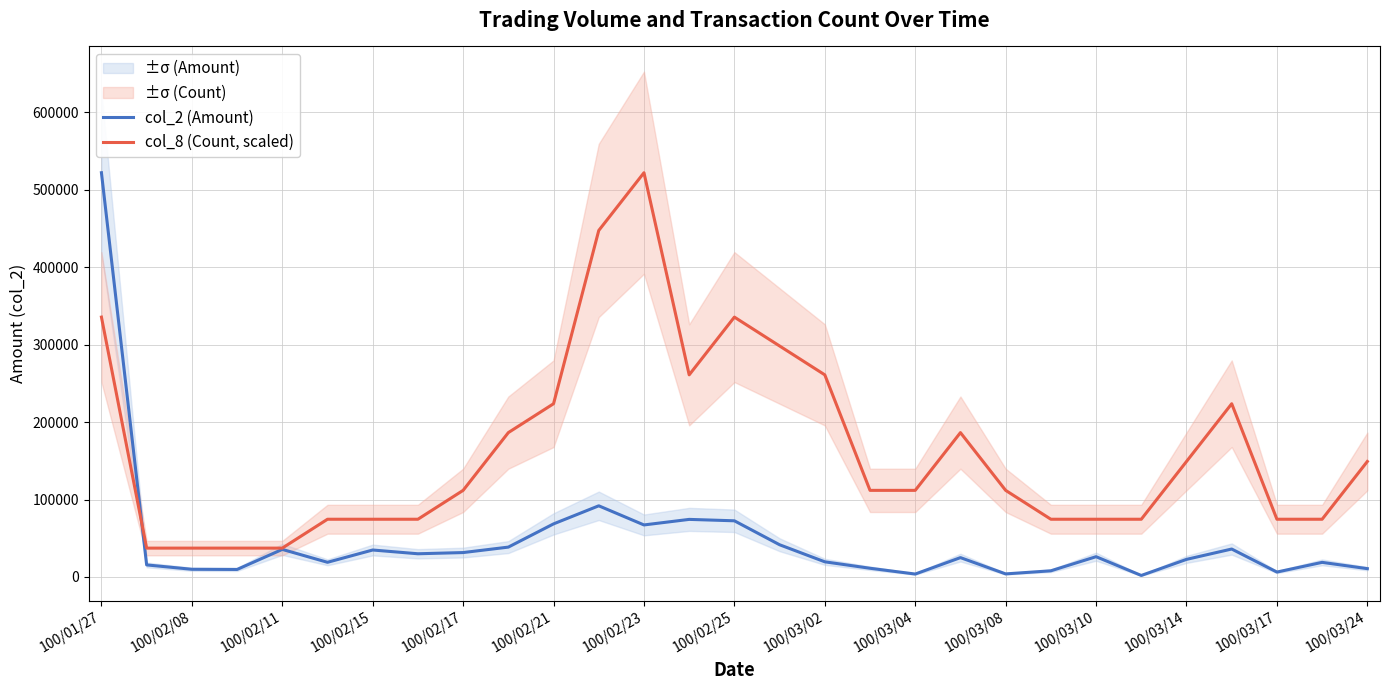

Does the chart have visible grid lines?

Yes